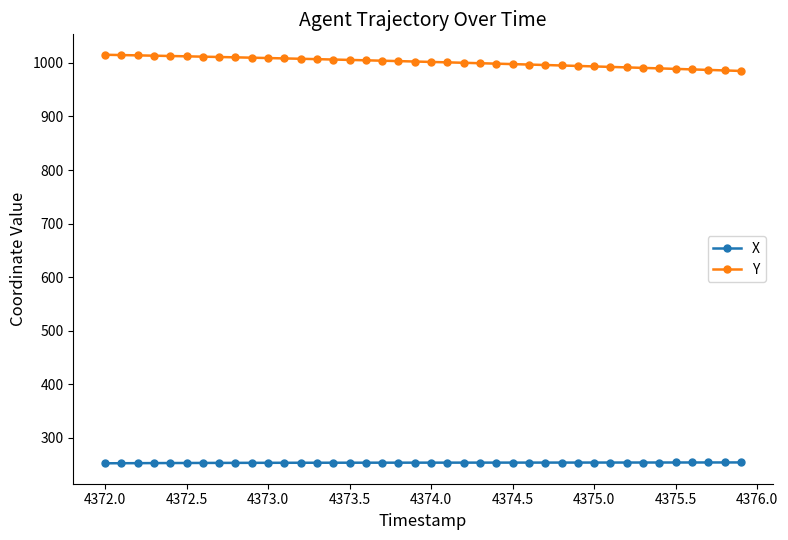

What is the greatest value displayed?

1015.1